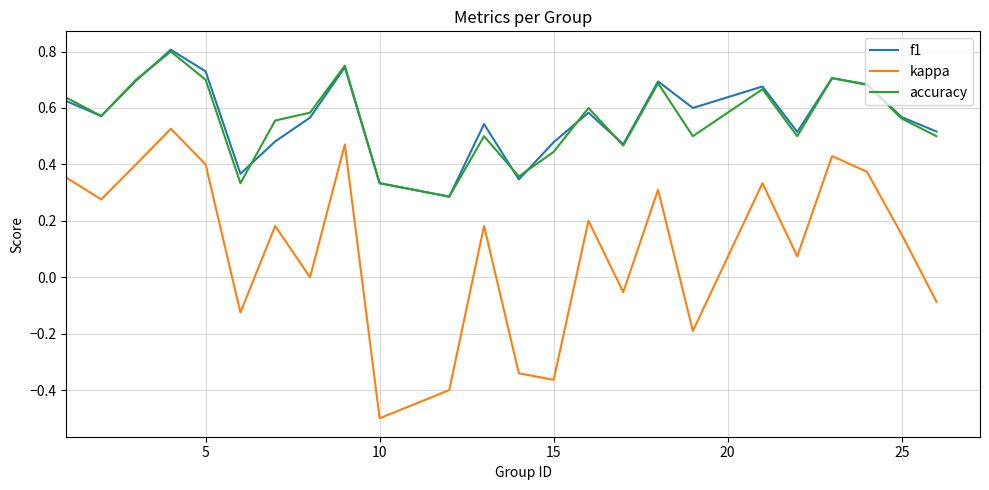

What is the smallest value displayed?

-0.5